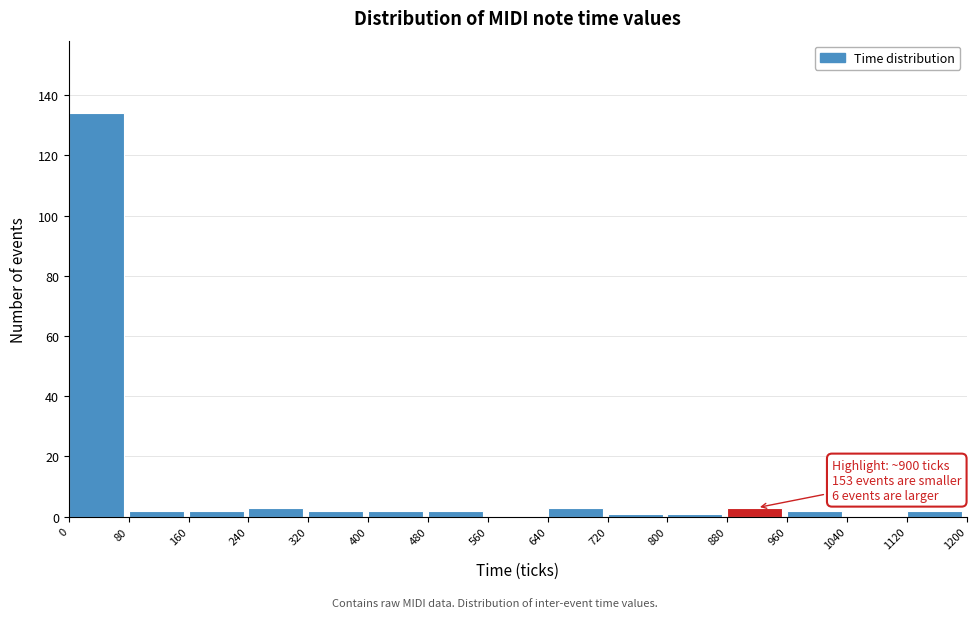

Which range on the x-axis has the tallest bar?

0 to 80